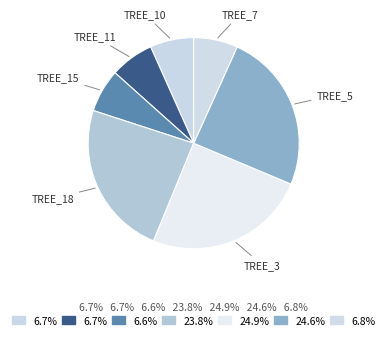

How many slices are in this pie chart?

7